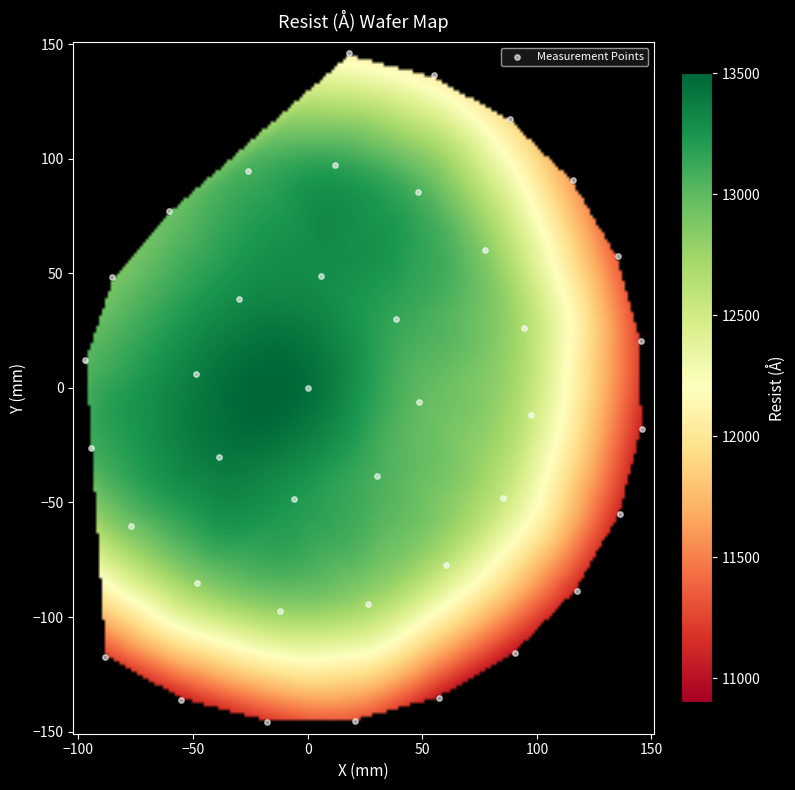

What is the range of Y values (max minus min)?

291.8